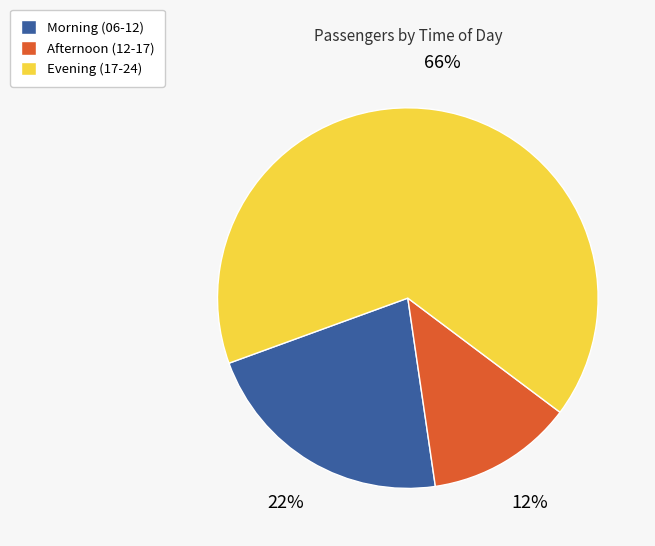

Does Morning (06-12) represent more than half of the total?

No